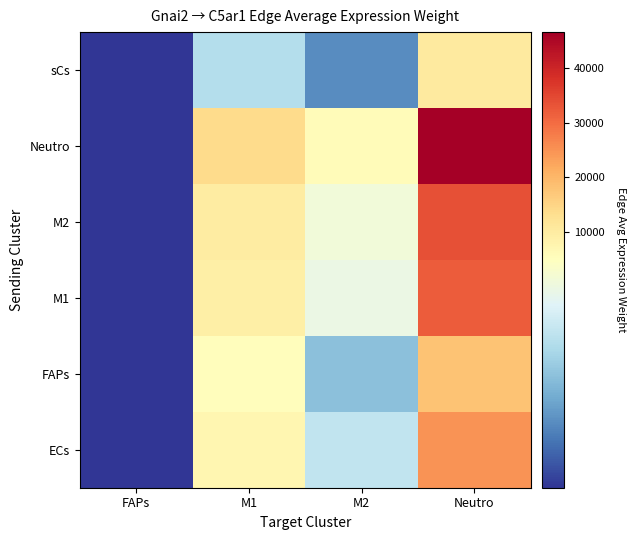

What is the difference between the highest and lowest values at M1?

10571.3